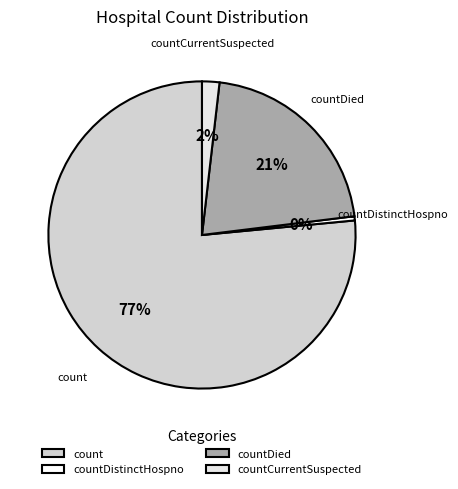

To the nearest percent, what is the combined percentage of countCurrentSuspected and countDied?

23%